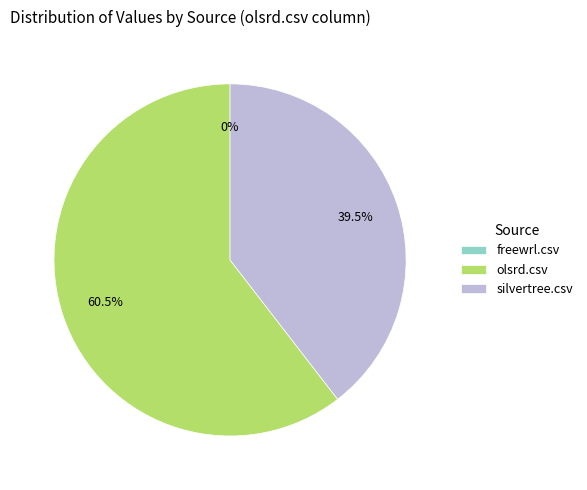

Is there a majority slice in this chart?

Yes